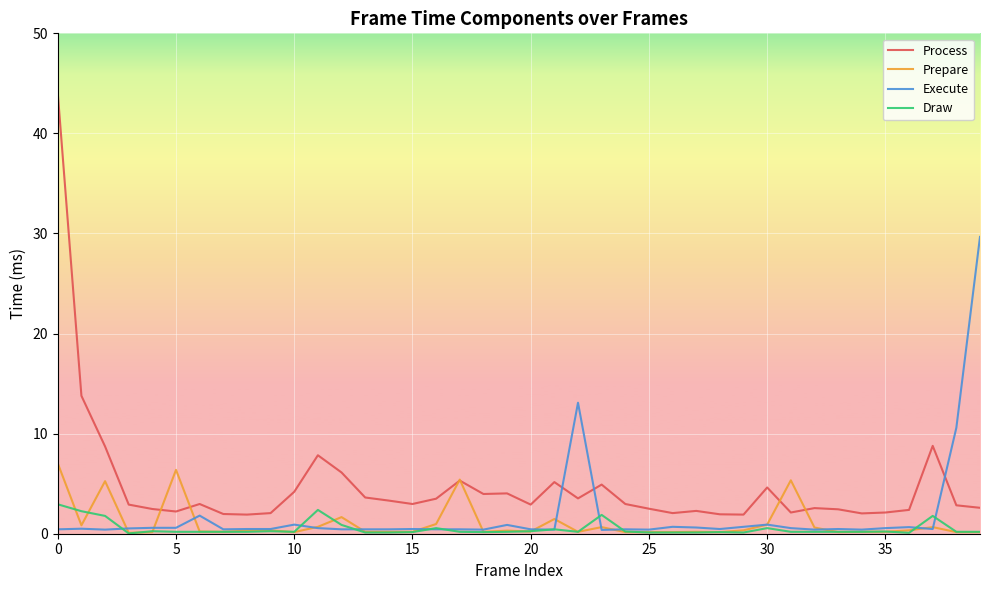

Which series has the widest spread of values?

Process